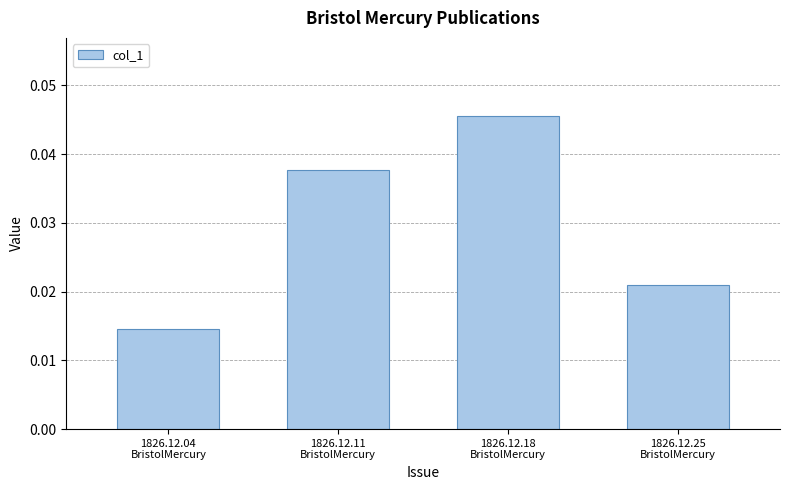

Count the values in the range 0 to 1.

4